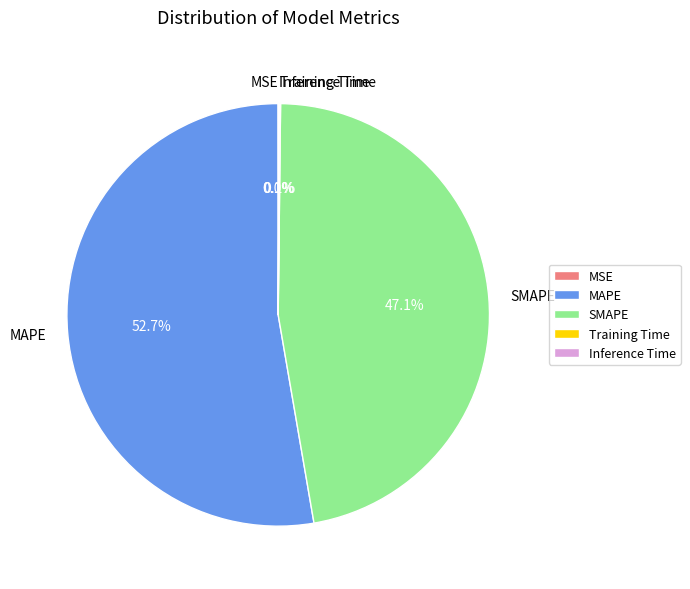

Which category has the biggest portion of the pie?

MAPE